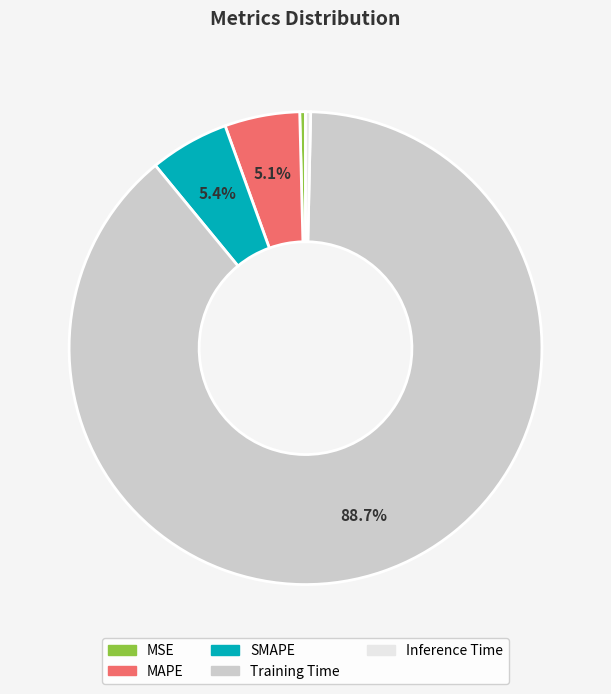

The Inference Time slice represents 0% of the pie. True or false?

True